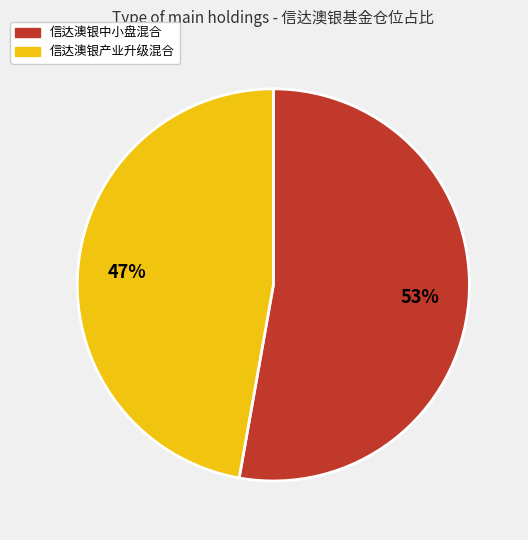

Rank the categories by value from lowest to highest.

信达澳银产业升级混合, 信达澳银中小盘混合